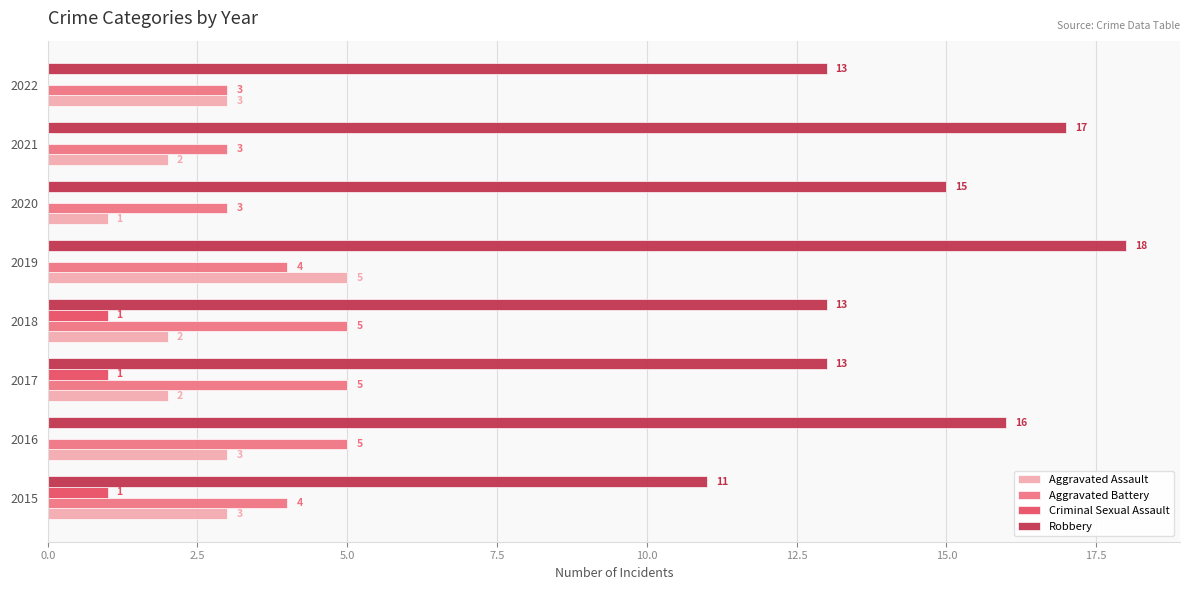

Which category has the highest value across all series?

2019